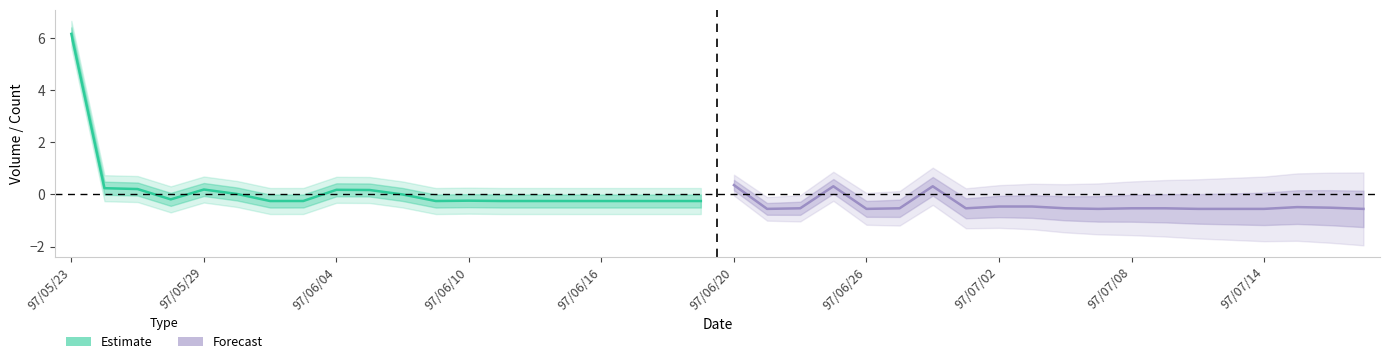

Which series ends up on top after the final intersection of Estimate and Forecast?

Estimate